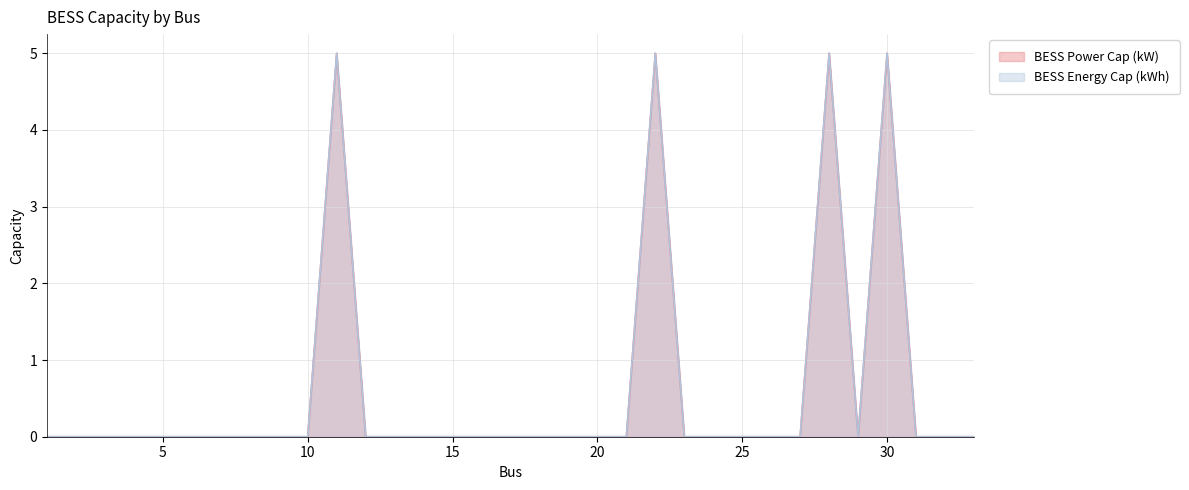

How many values in the BESS Power Cap (kW) series exceed 0?

4